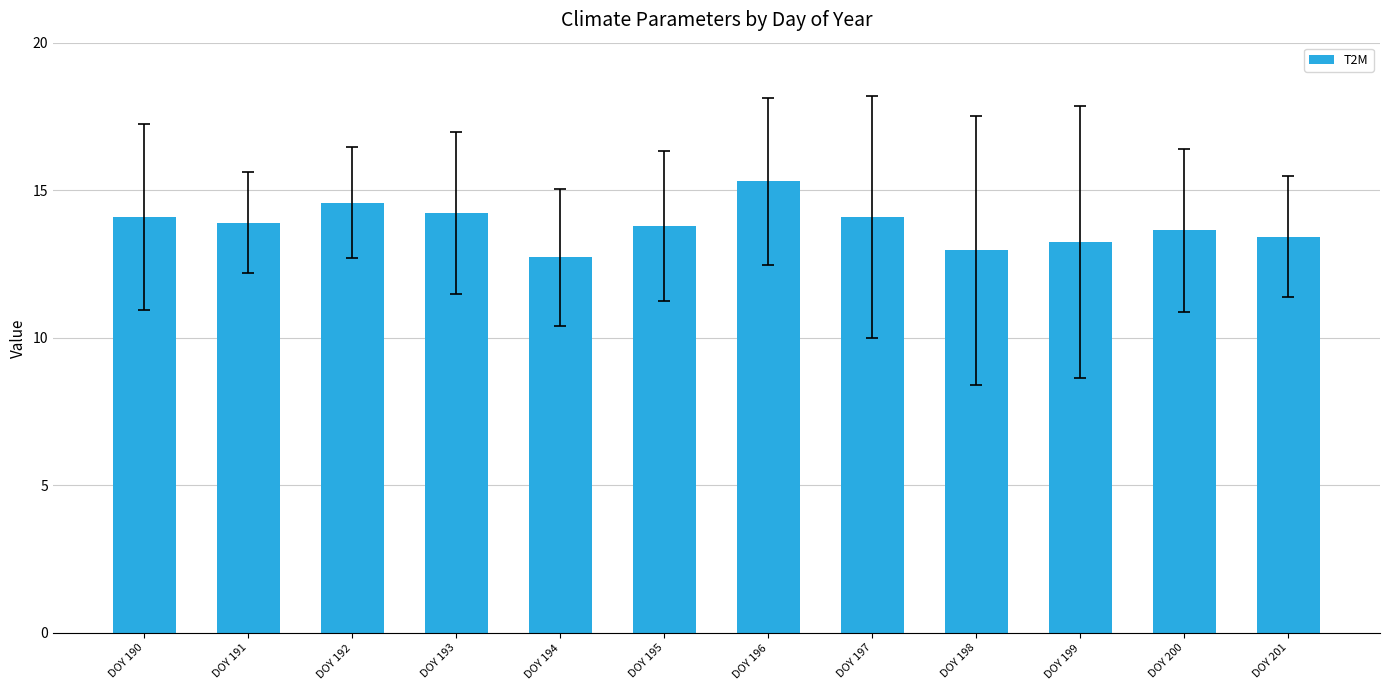

What is the difference between the maximum and minimum values?

2.6